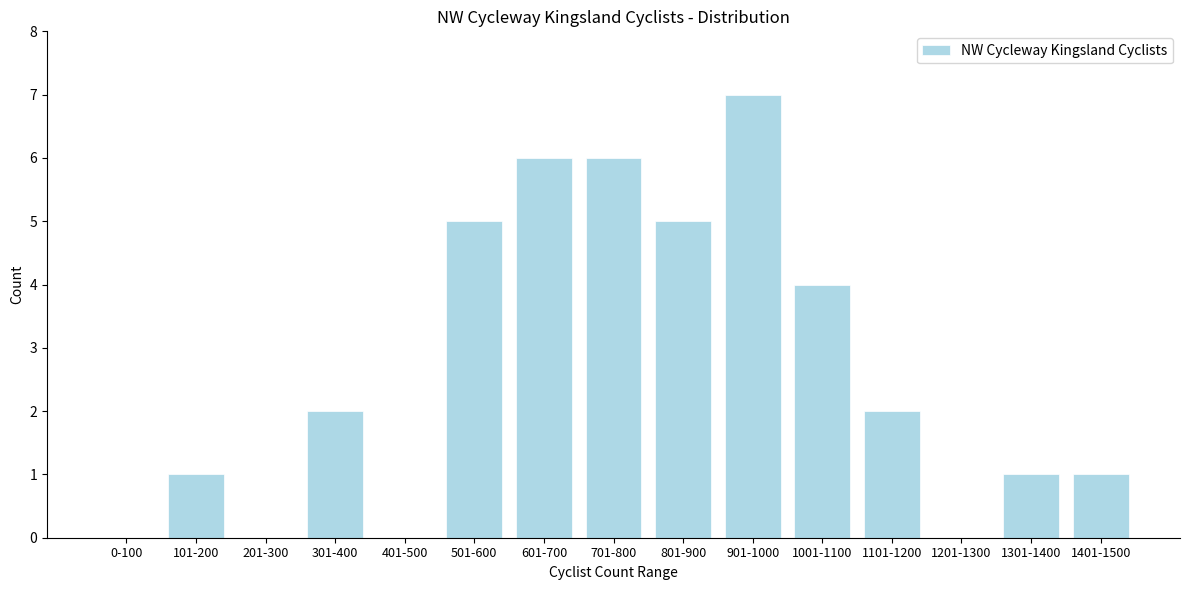

Reading right to left, list all the values displayed in this chart.

1401-1500=1	1301-1400=1	1201-1300=0	1101-1200=2	1001-1100=4	901-1000=7	801-900=5	701-800=6	601-700=6	501-600=5	401-500=0	301-400=2	201-300=0	101-200=1	0-100=0